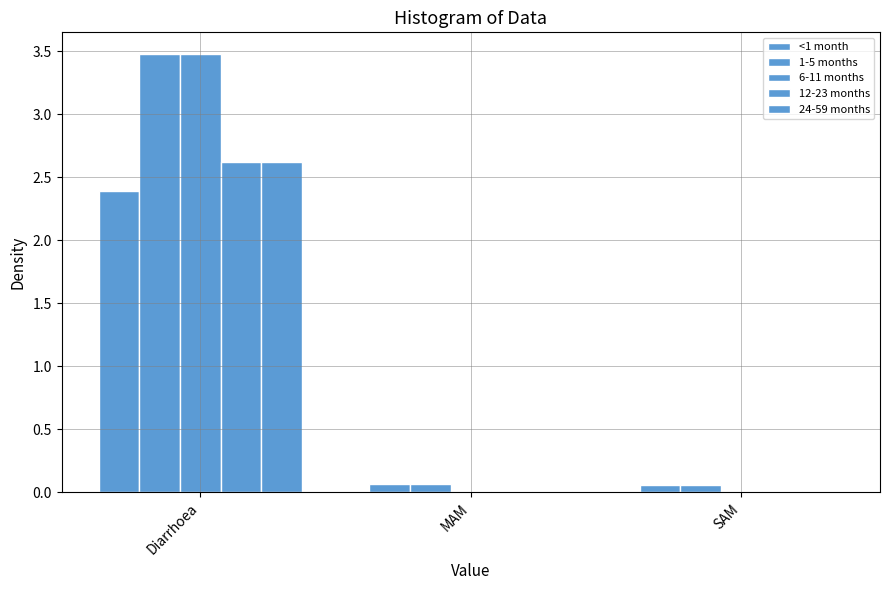

At which label is 6-11 months closest to 1?

MAM